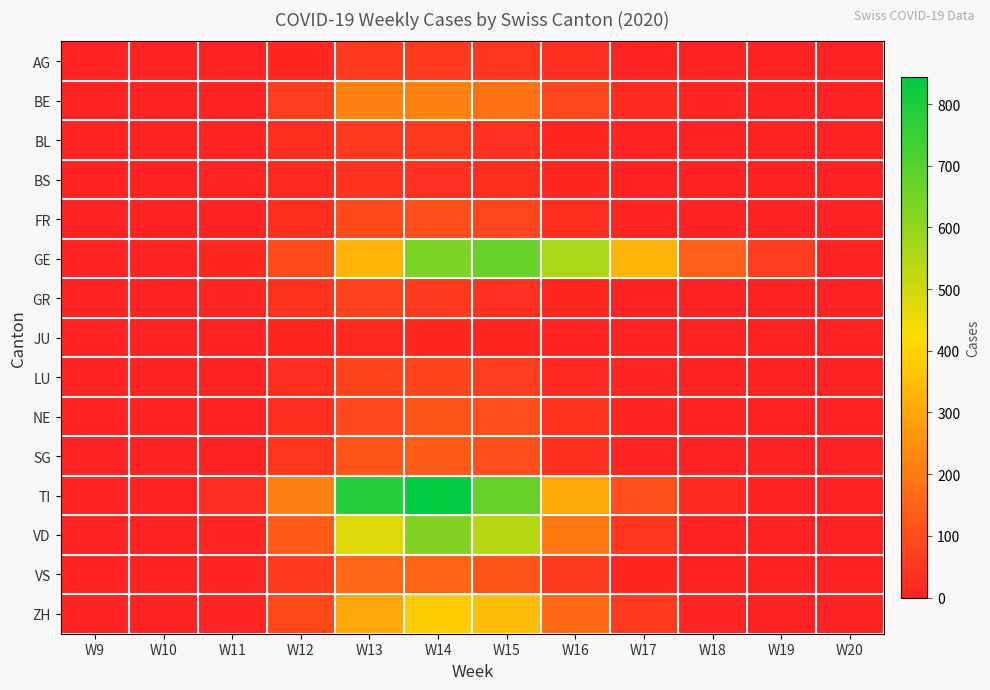

Between W13 and W17, which is larger?

W13